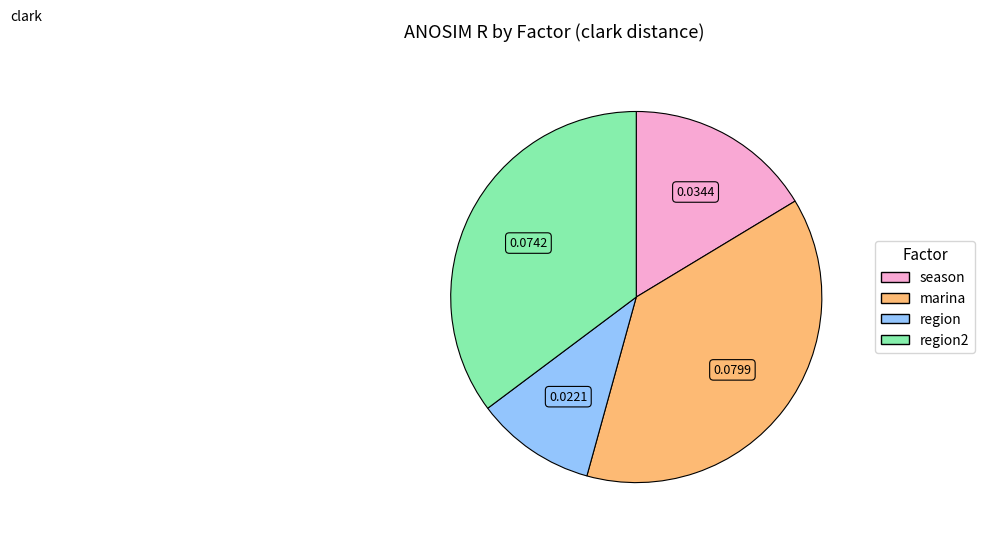

Does season account for over 50% of the chart?

No